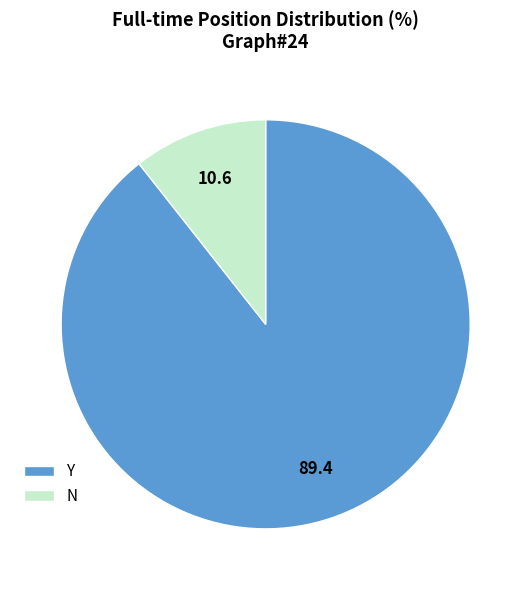

Which category has the biggest portion of the pie?

Y